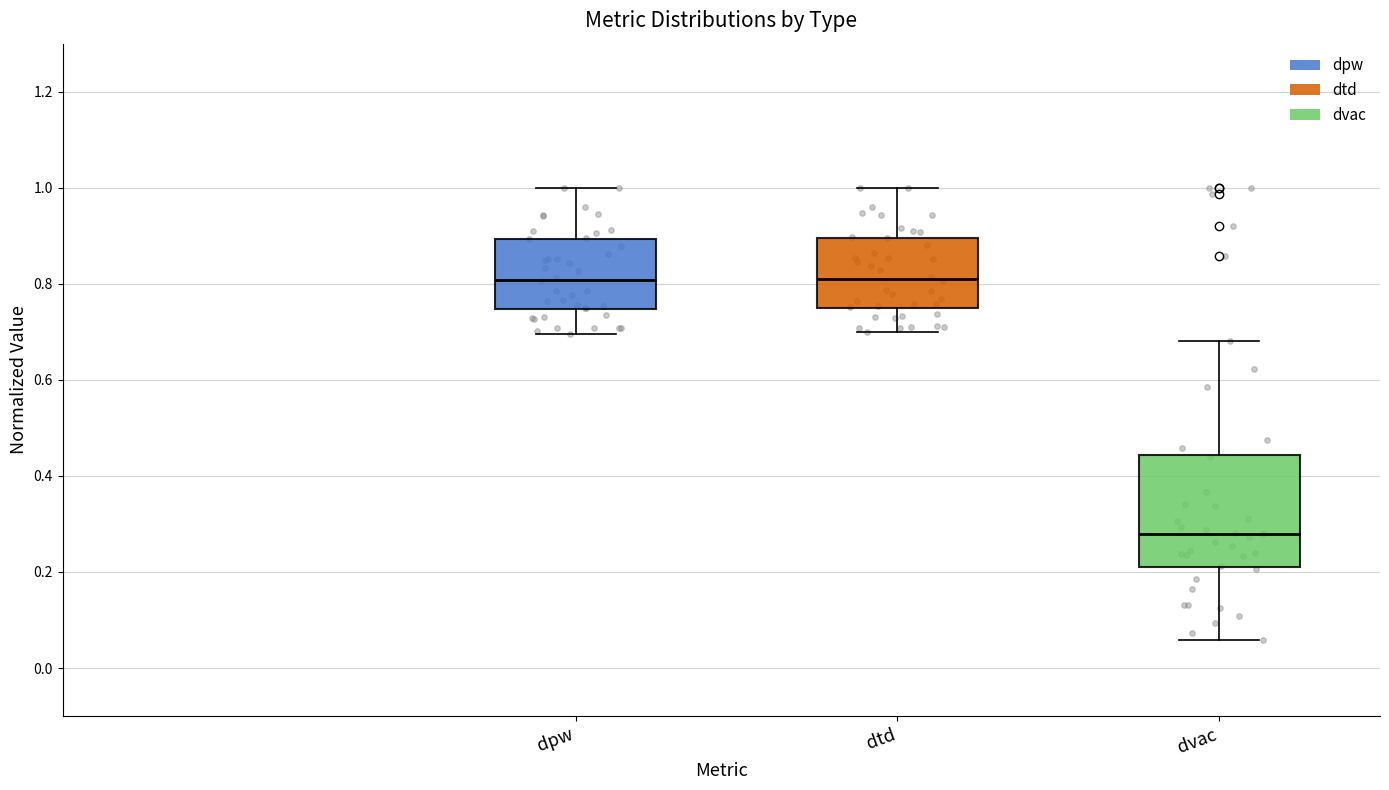

Reading left to right, read every box against the y-axis: the position of its median line, the range the box covers, and the ends of its whiskers. The values are not printed on the chart, so give them approximately, as read against the axis.

dpw: median 0.80, box 0.74 to 0.90, whiskers 0.70 to 1.00
dtd: median 0.82, box 0.74 to 0.90, whiskers 0.70 to 1.00
dvac: median 0.28, box 0.22 to 0.44, whiskers 0.06 to 0.68